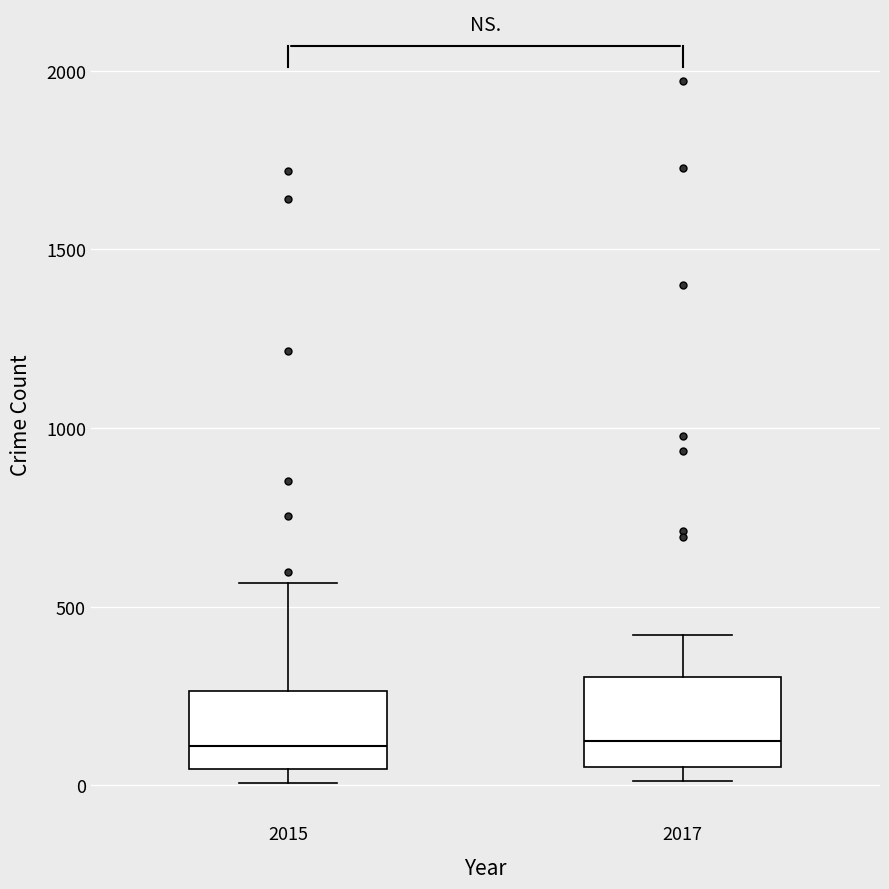

Reading left to right, transcribe this box plot: for each box, give where its median line is, the range the box spans, and where its two whiskers end, as read against the y-axis. The values are not printed on the chart, so give them approximately, as read against the axis.

2015: median 100, box 50 to 250, whiskers 0 to 550
2017: median 100, box 50 to 300, whiskers 0 to 400